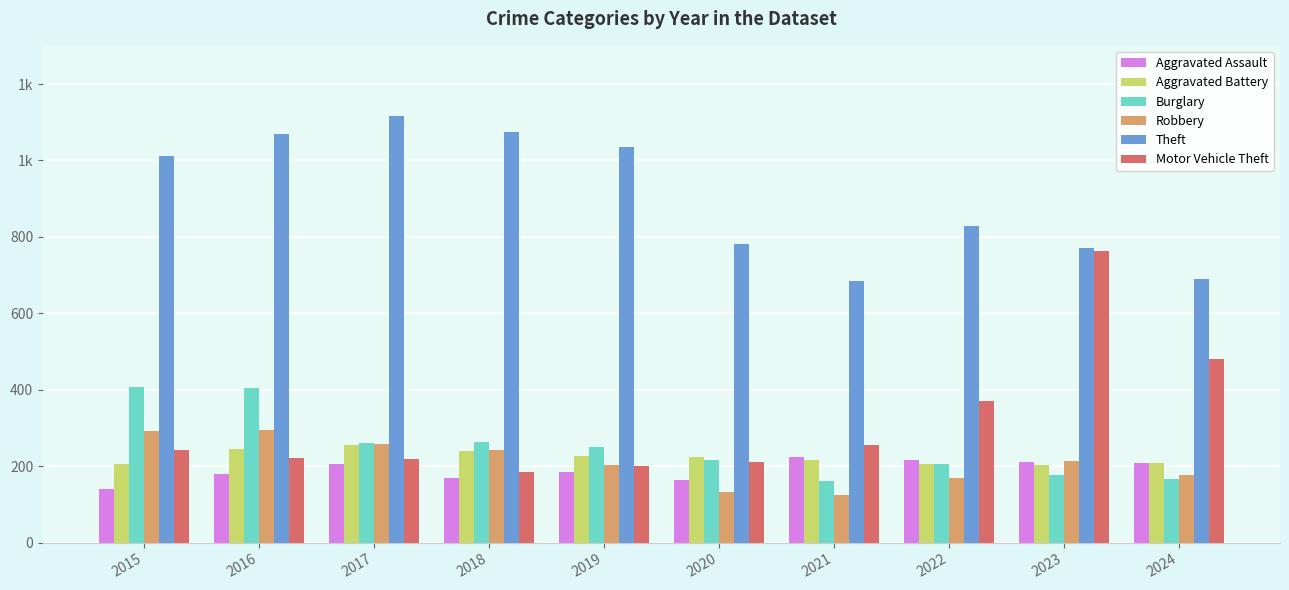

Are the bars grouped side by side (vs. stacked)?

Yes